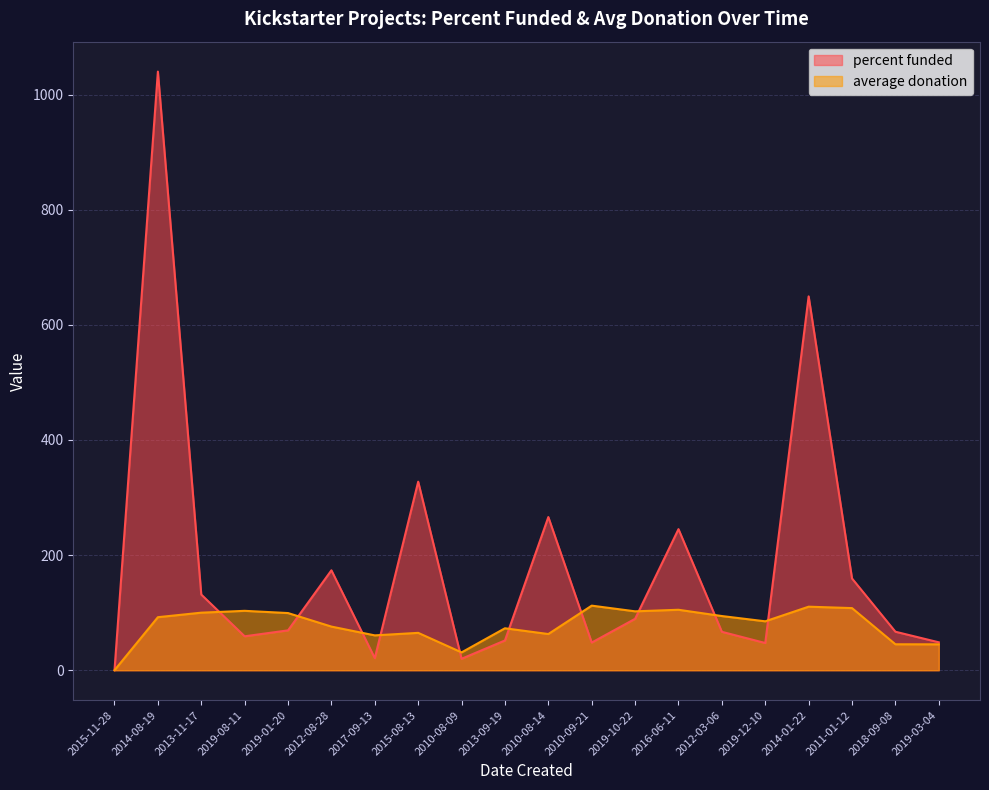

How many intersections are there between average donation and percent funded?

10